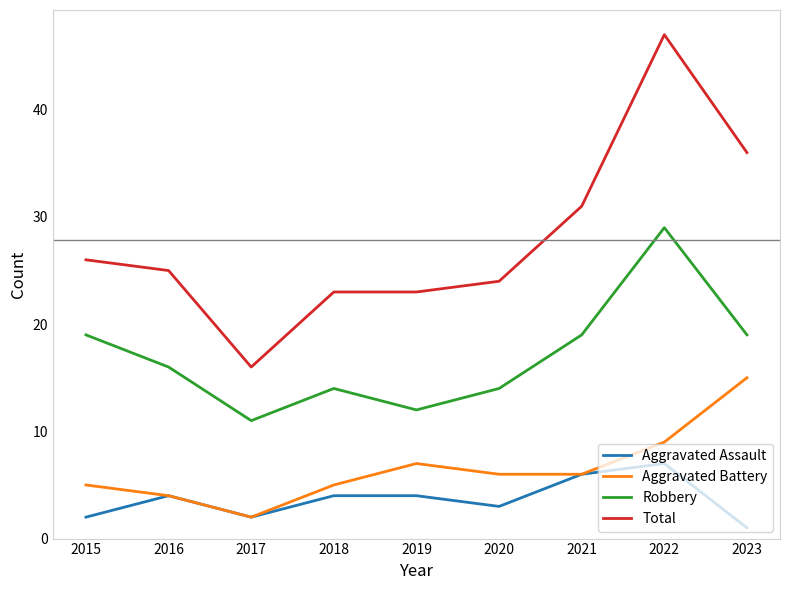

List the series in order of their peak value, highest first.

Total, Robbery, Aggravated Battery, Aggravated Assault